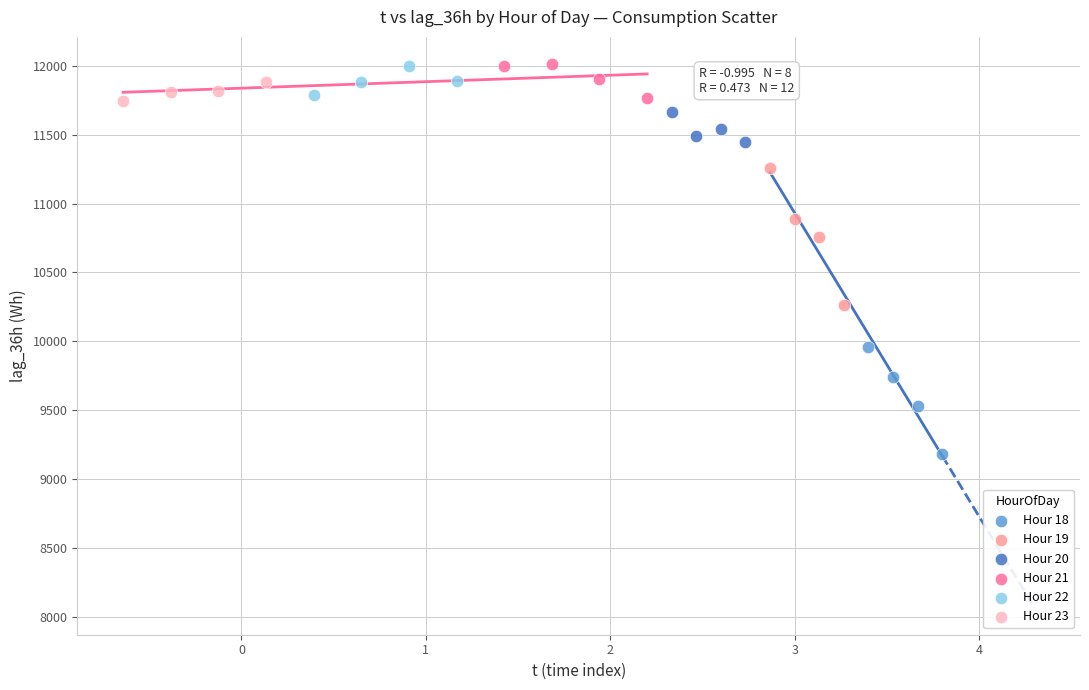

Which series has the largest Y range (max minus min)?

Hour 19